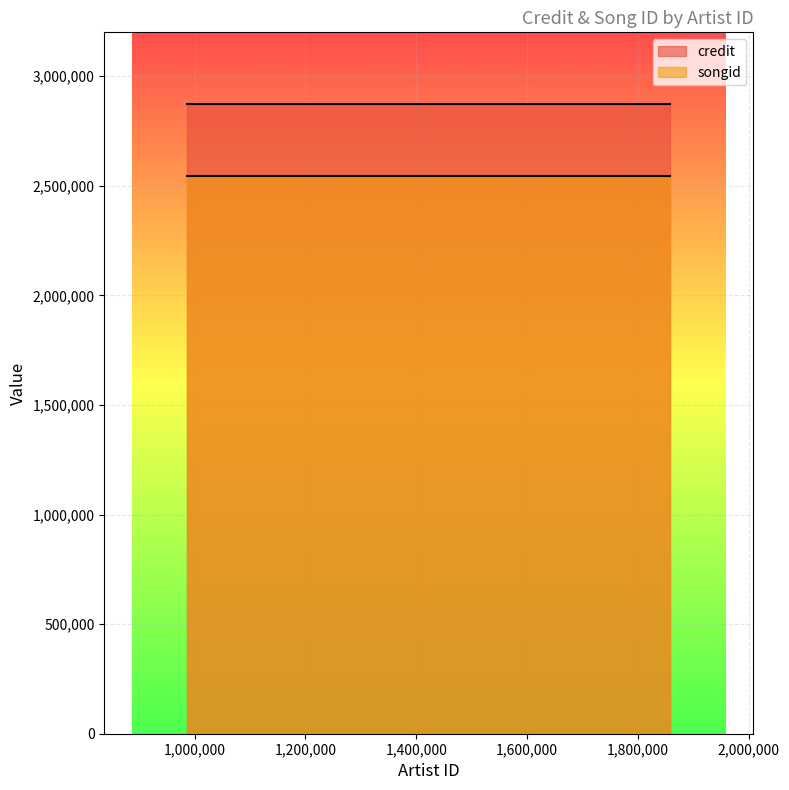

Does the chart display data point markers on the line(s)?

No